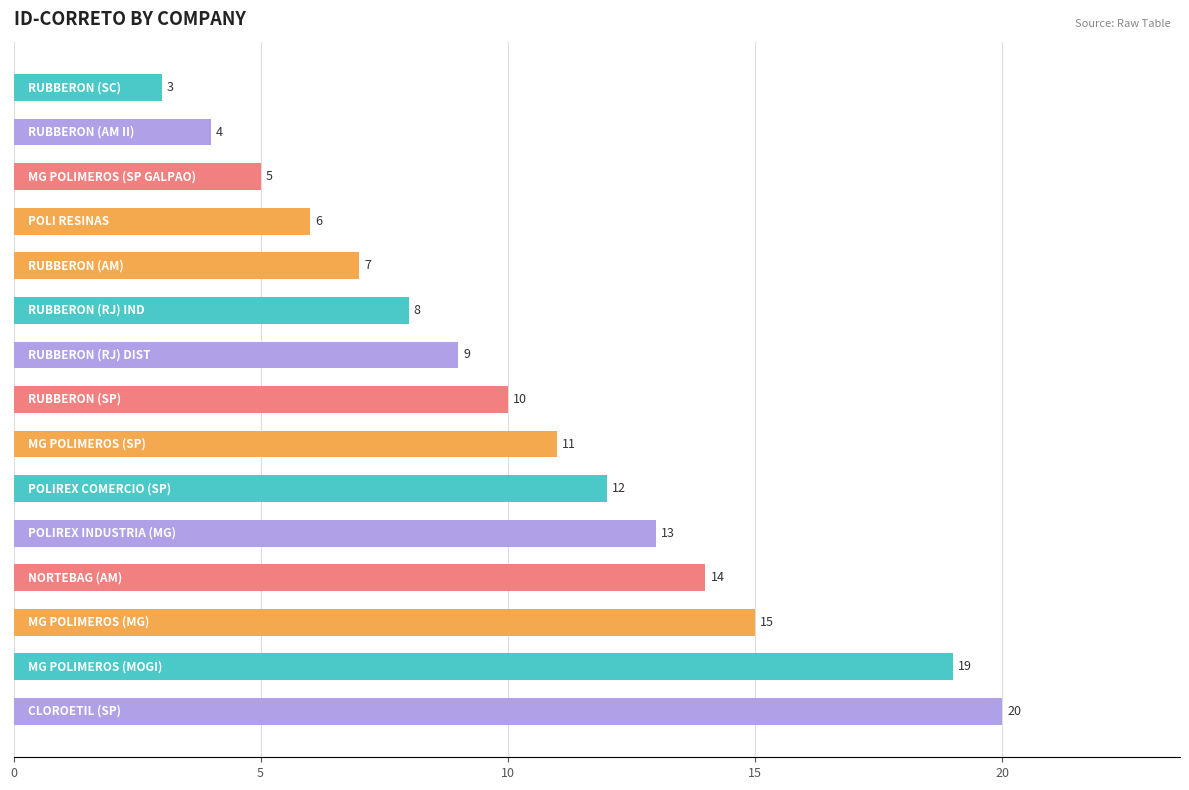

What is the smallest value displayed?

3